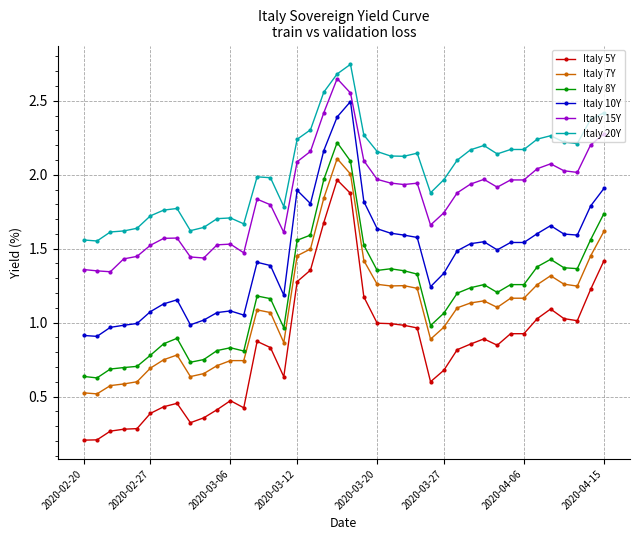

What is the value of the Italy 10Y point at the 21st from the left?

2.5